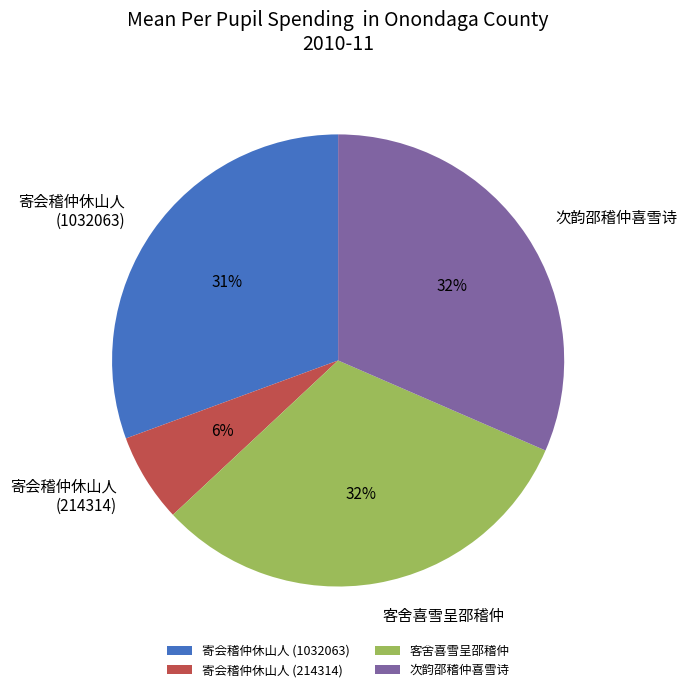

How many slices are in this pie chart?

4